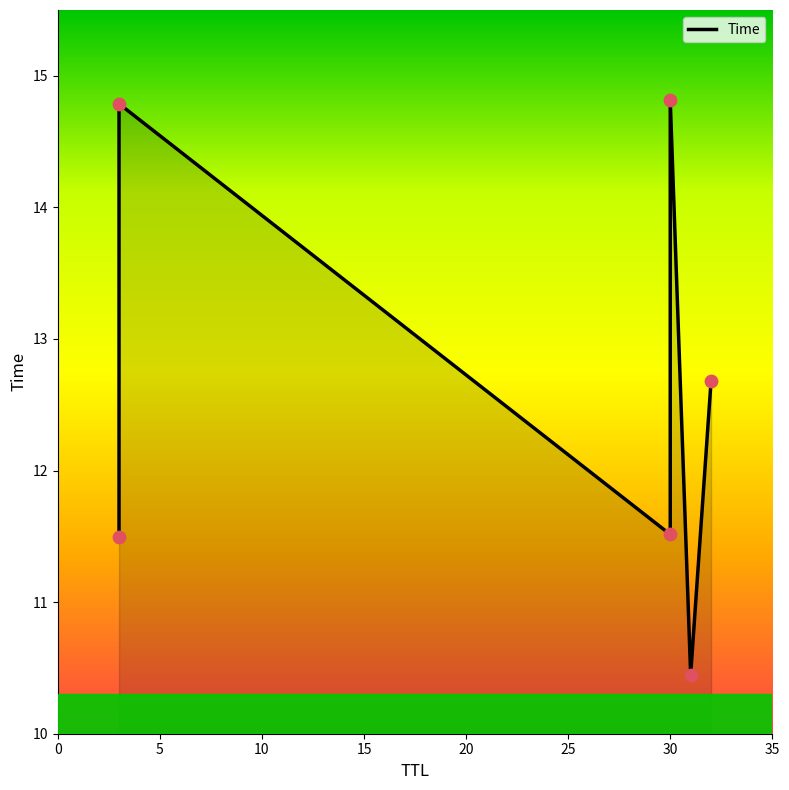

Which has a higher value, 20 or 15?

15